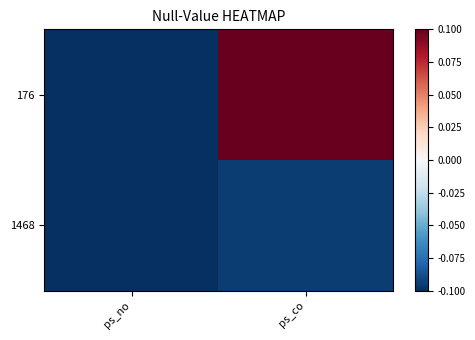

At how many categories does at least one series exceed 0?

1